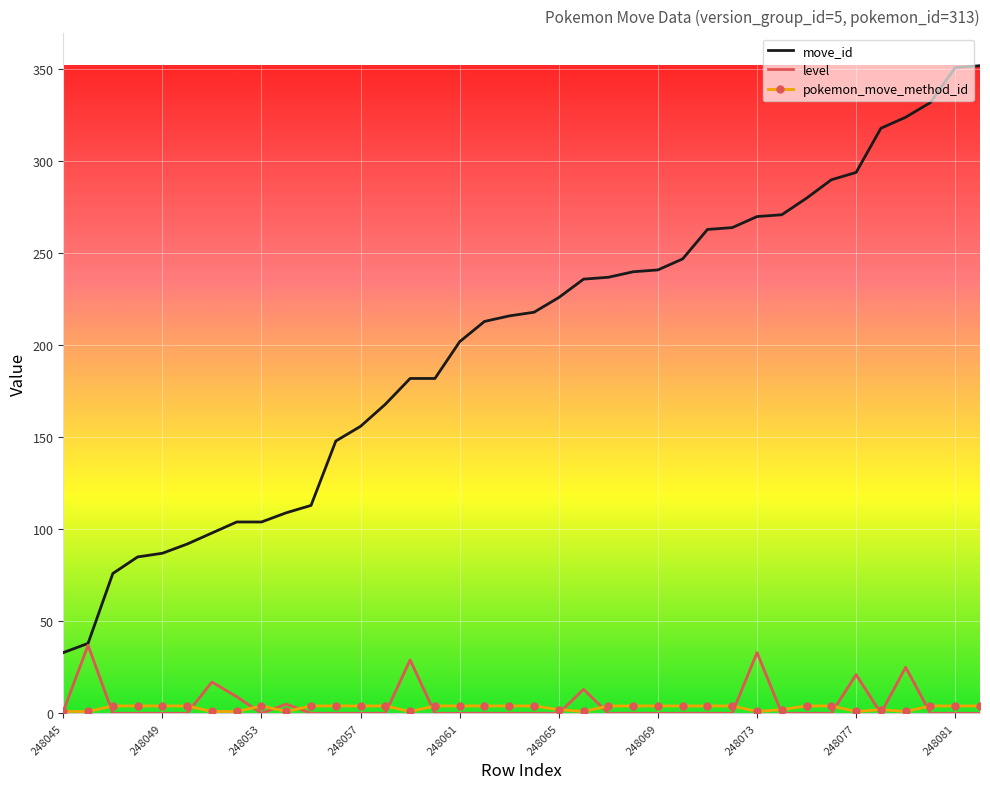

Which series ends up on top after the final intersection of level and pokemon_move_method_id?

pokemon_move_method_id